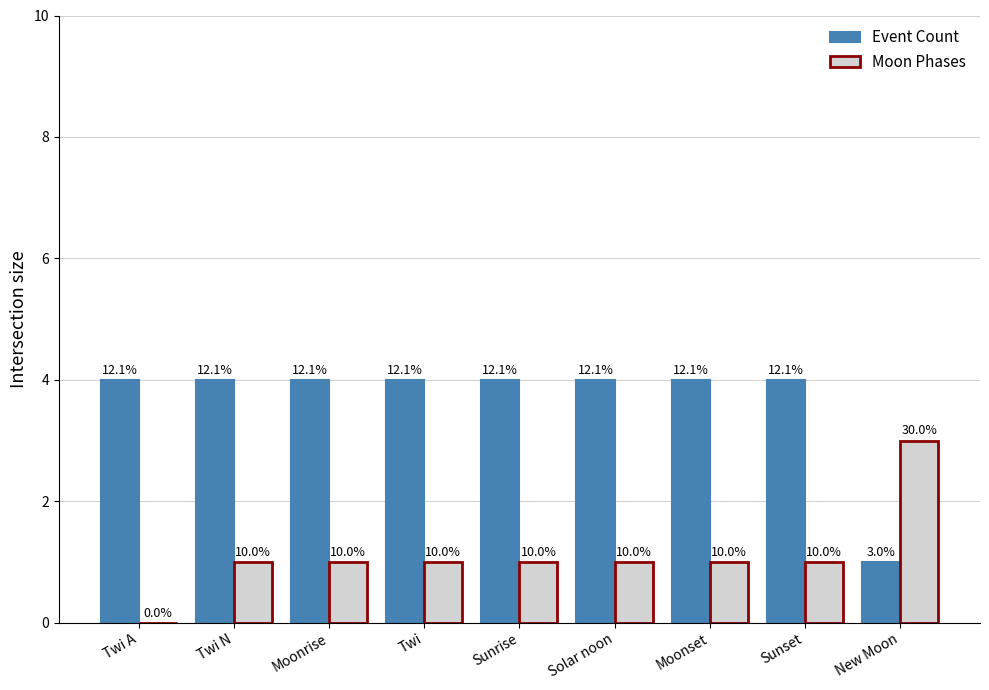

Are the bars grouped side by side (vs. stacked)?

Yes